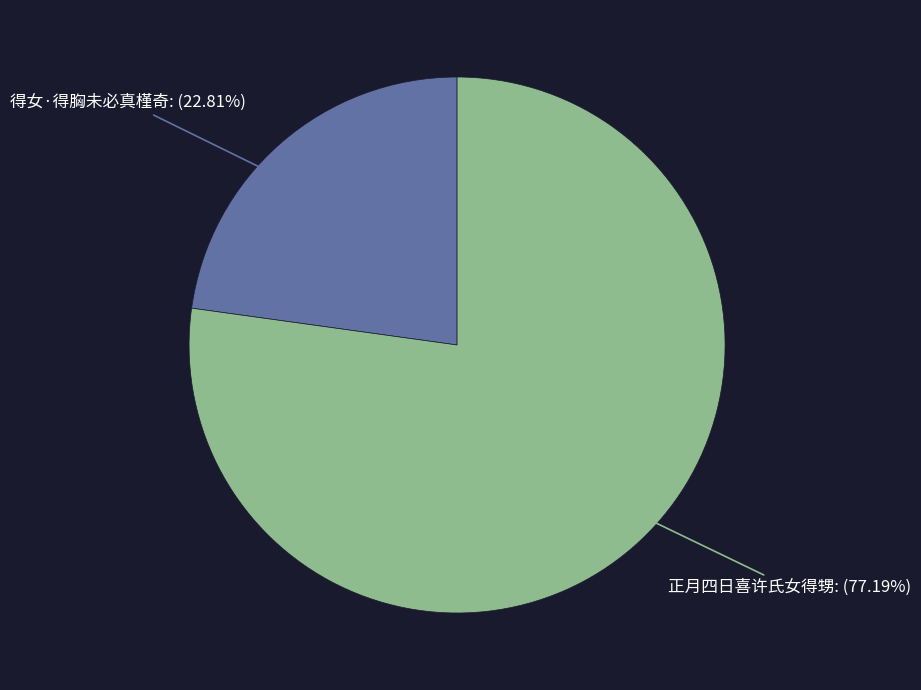

To the nearest percent, what percentage of the pie is 正月四日喜许氏女得甥?

77%